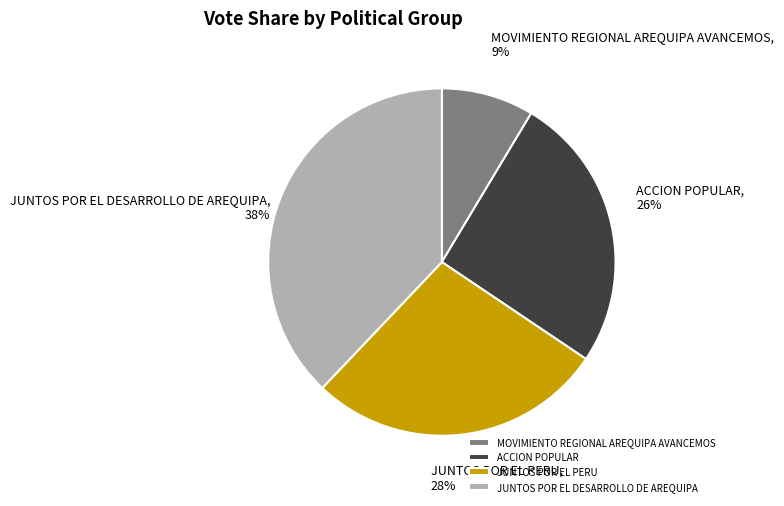

Is JUNTOS POR EL DESARROLLO DE AREQUIPA the majority of the pie?

No